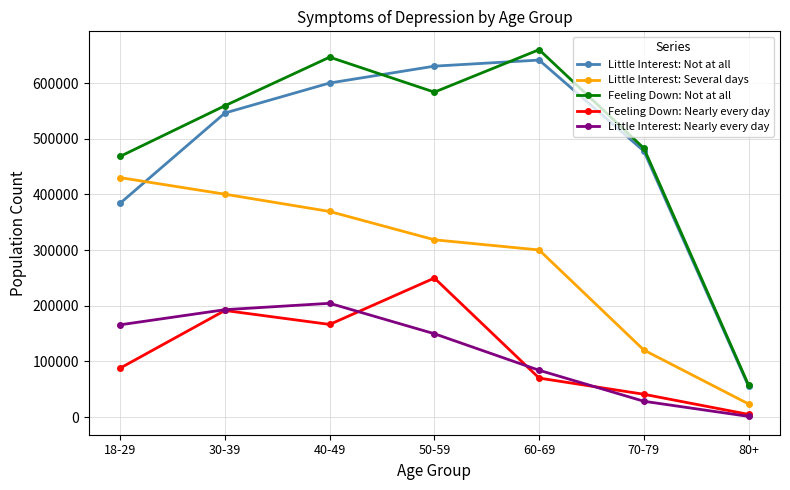

Which series changed the most between 30-39 and 70-79?

Little Interest: Several days